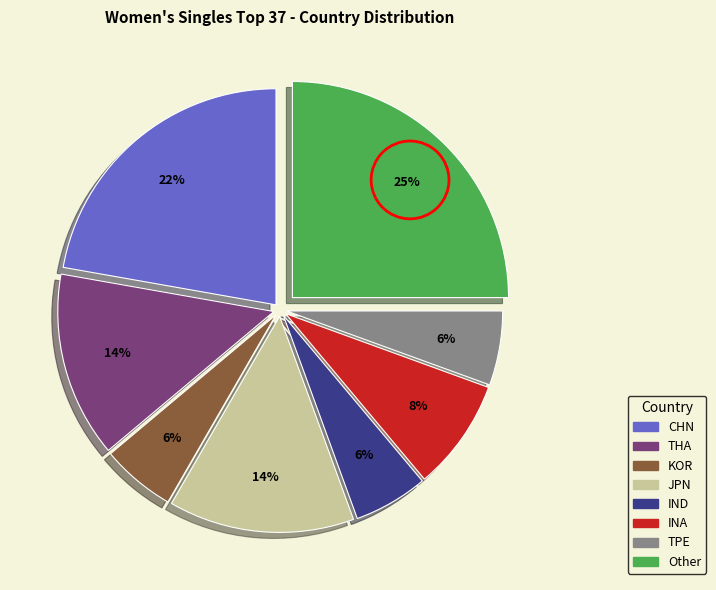

To the nearest percent, what portion does INA represent?

8%